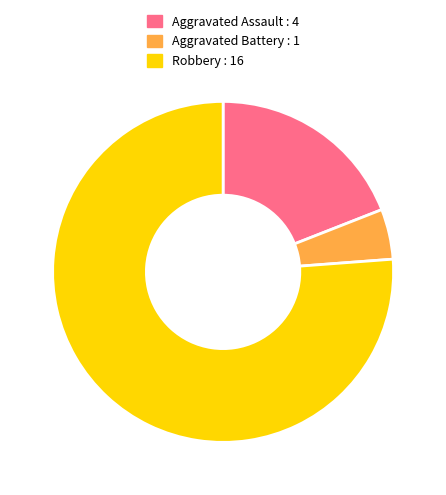

What is the largest slice in the pie chart?

Robbery